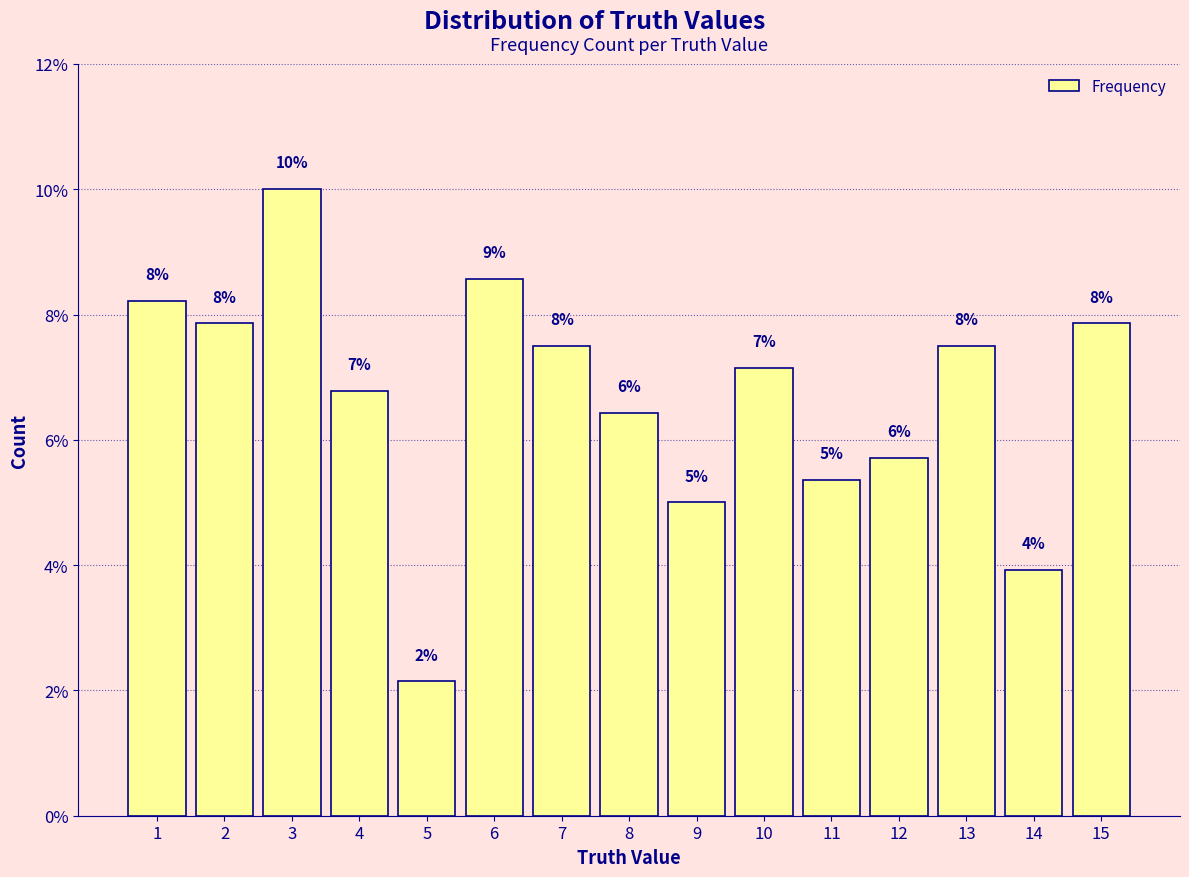

What is the change in value from 6 to 14?

-4.6